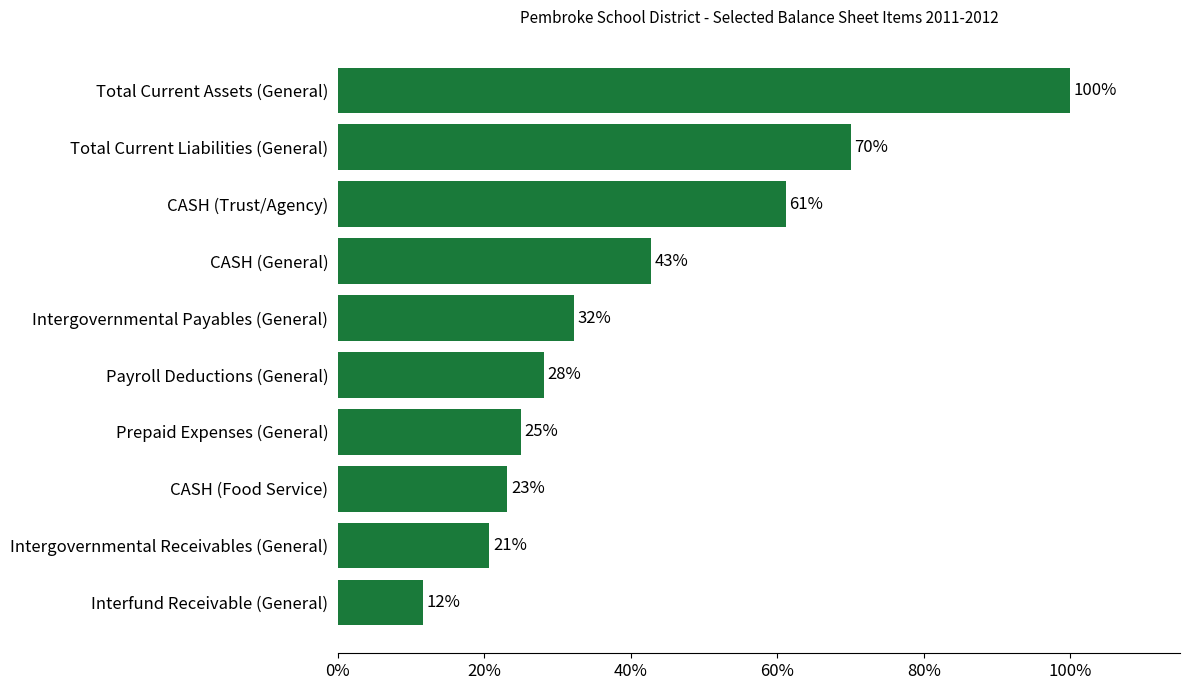

List the labels in order of value, smallest first.

Interfund Receivable (General), Intergovernmental Receivables (General), CASH (Food Service), Prepaid Expenses (General), Payroll Deductions (General), Intergovernmental Payables (General), CASH (General), CASH (Trust/Agency), Total Current Liabilities (General), Total Current Assets (General)